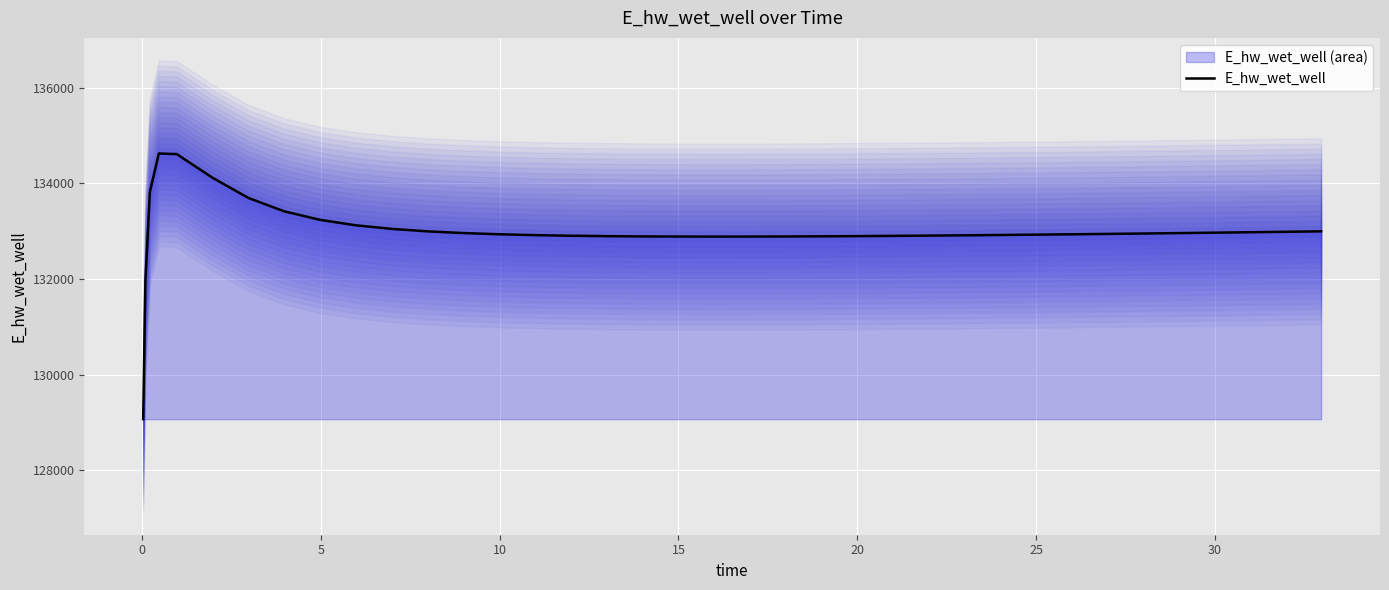

What is the lowest value of the E_hw_wet_well series?

129070.2